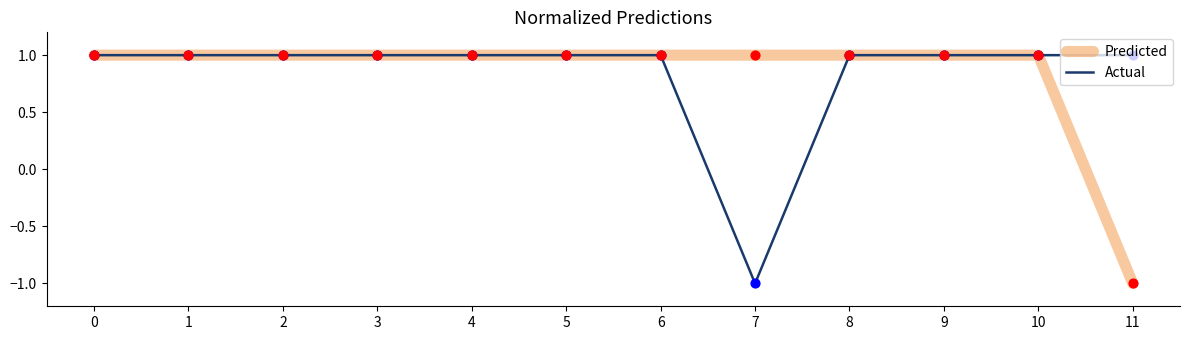

What are all the series names shown in the legend?

Predicted, Actual